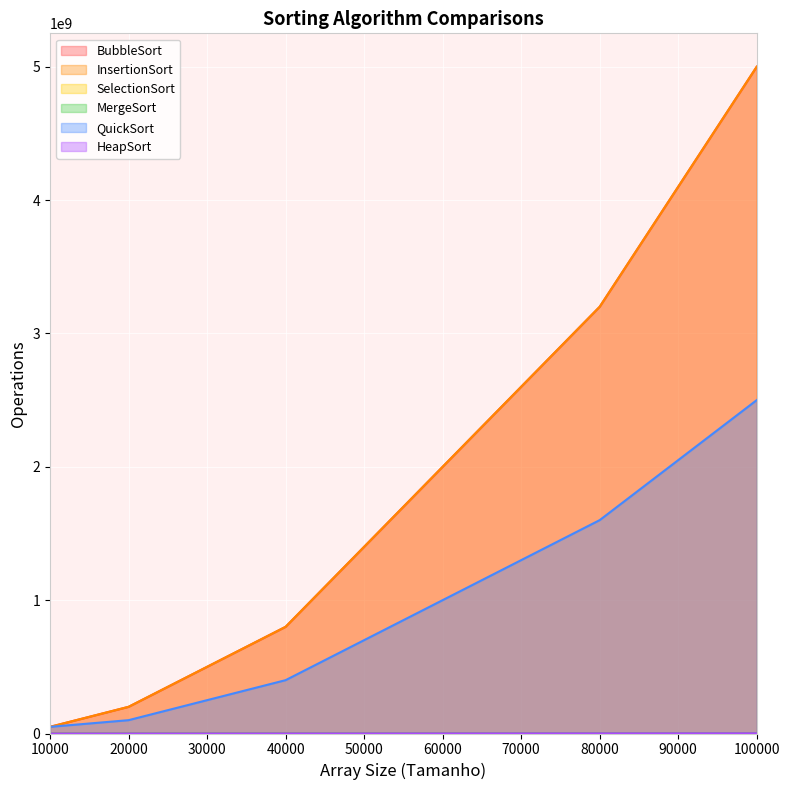

Count the number of categories in the chart.

5